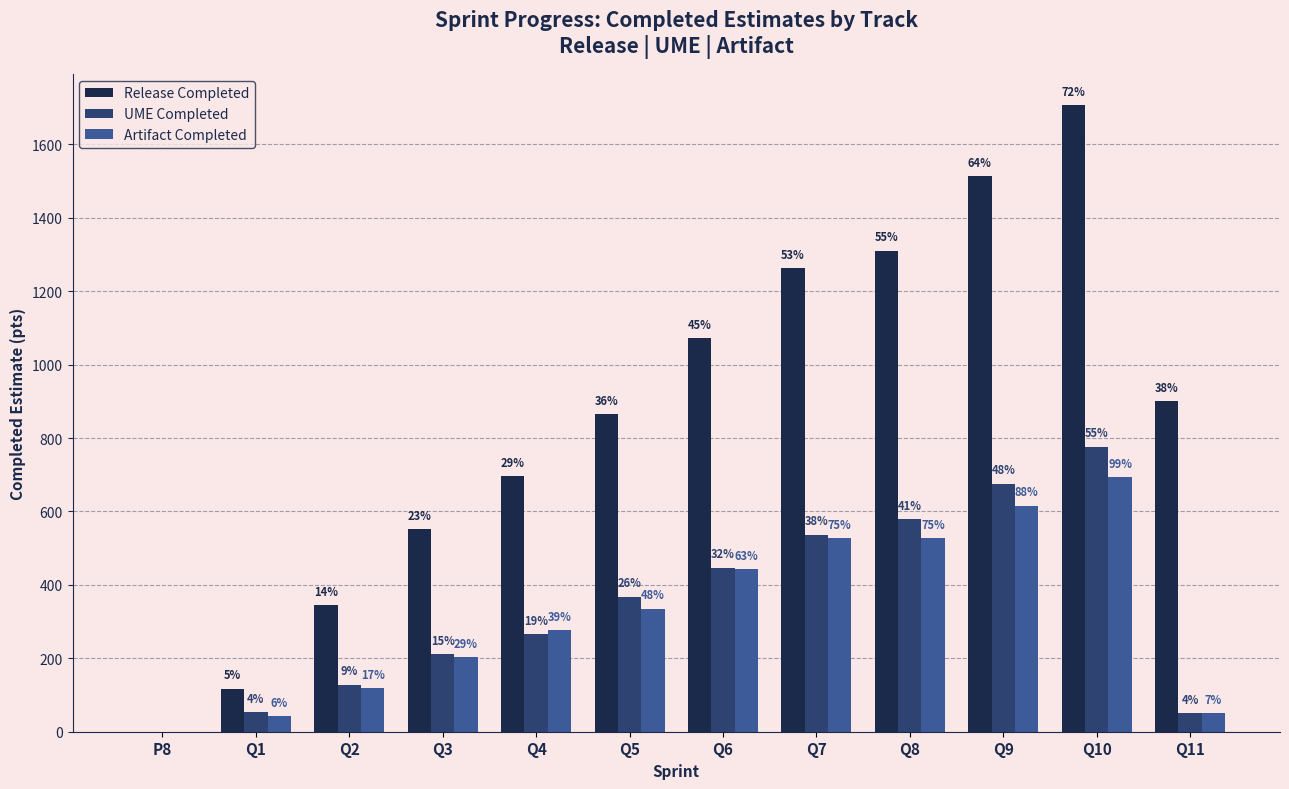

Are the bars grouped side by side (vs. stacked)?

Yes